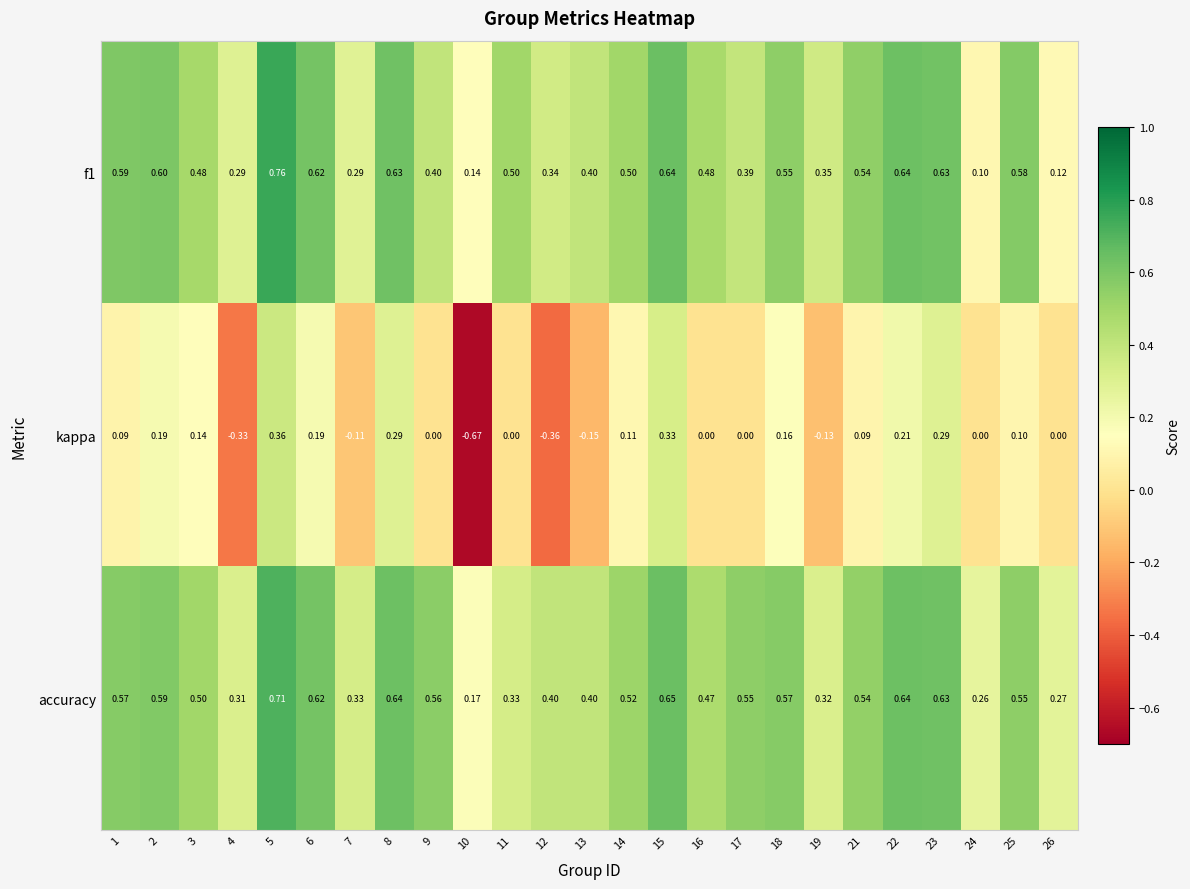

How many series are shown in this chart?

3